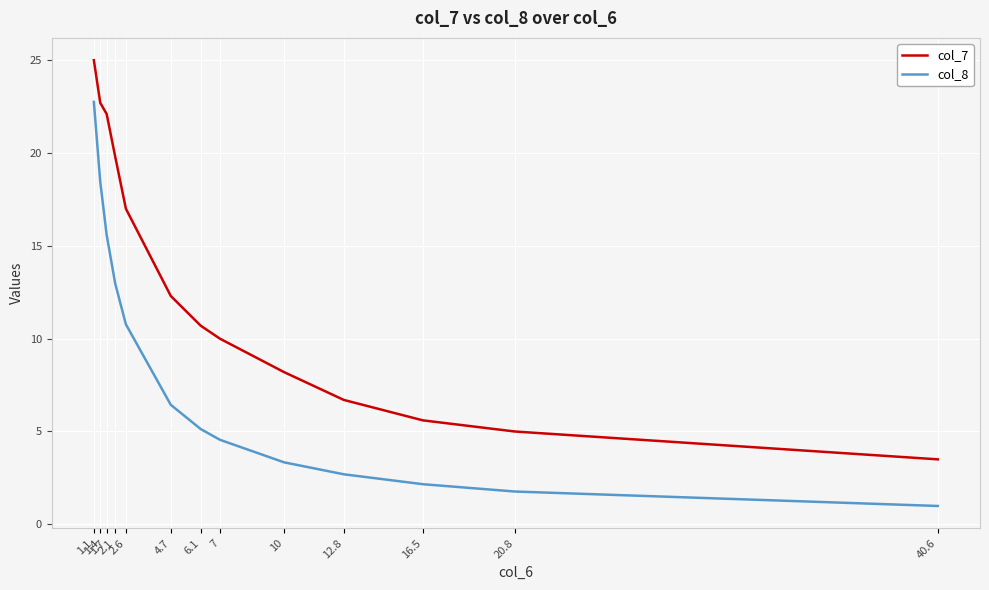

Rank the categories by col_8 value from highest to lowest.

1.1, 1.4, 1.7, 2.1, 2.6, 4.7, 6.1, 7, 10, 12.8, 16.5, 20.8, 40.6